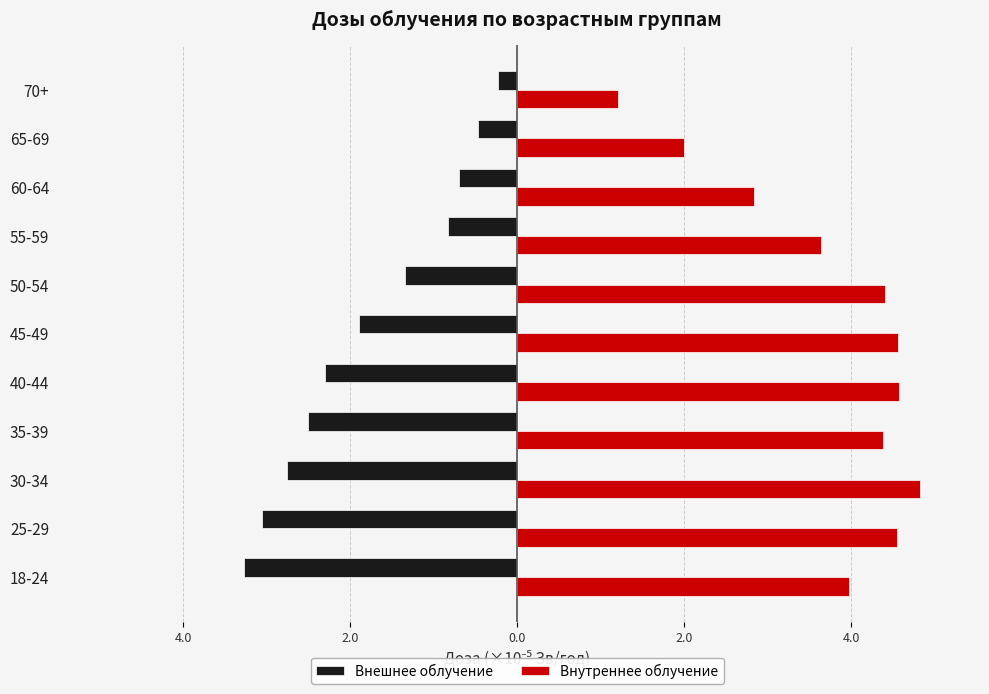

Which series has the largest total across all categories?

Внутреннее облучение